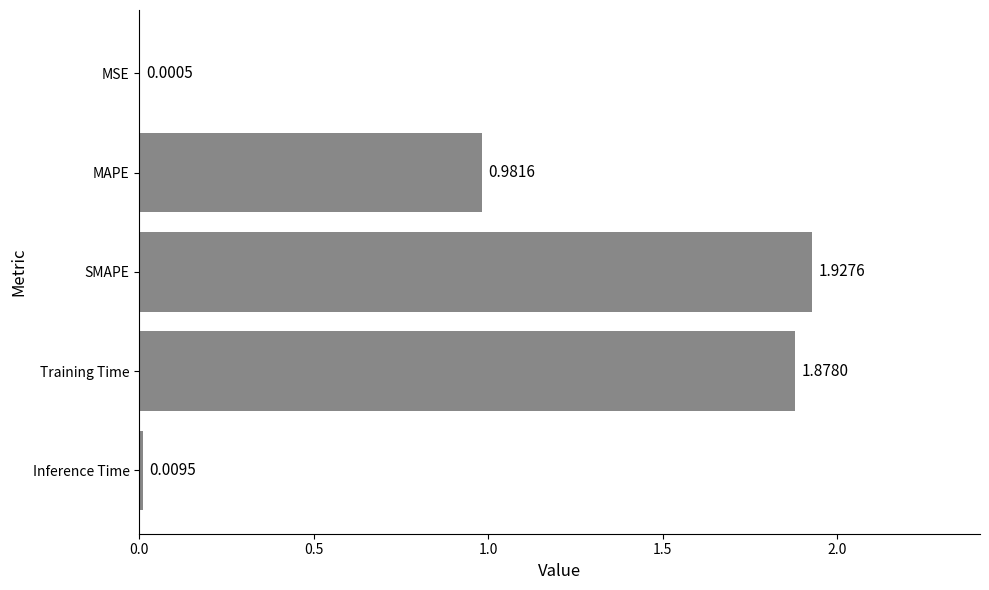

What is the sum of all values?

4.8